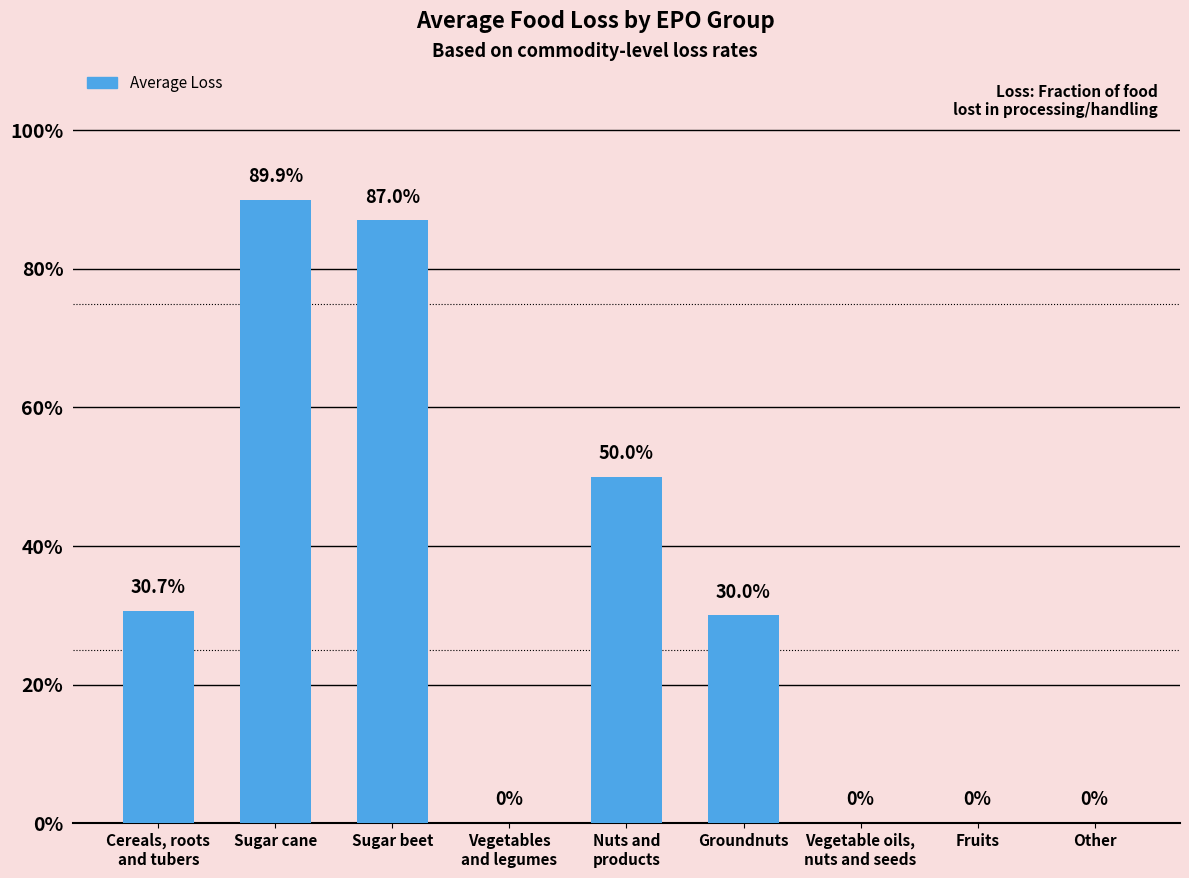

What is the average value?

0.3